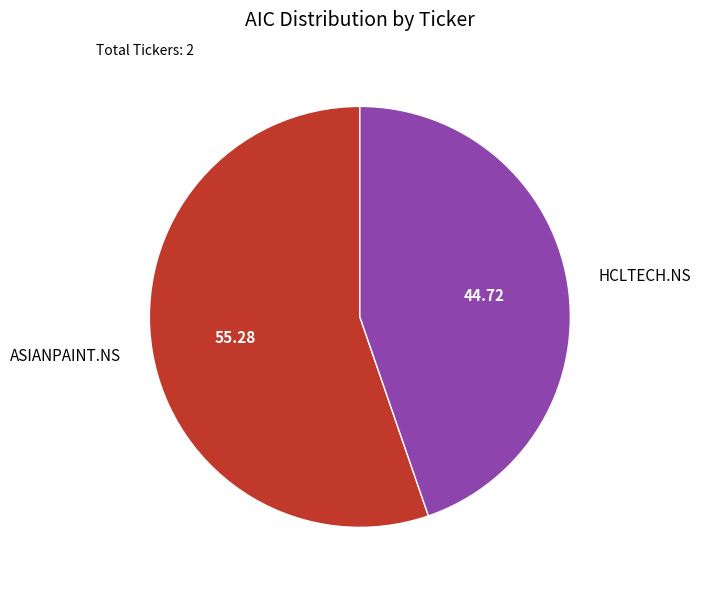

Is HCLTECH.NS the majority of the pie?

No